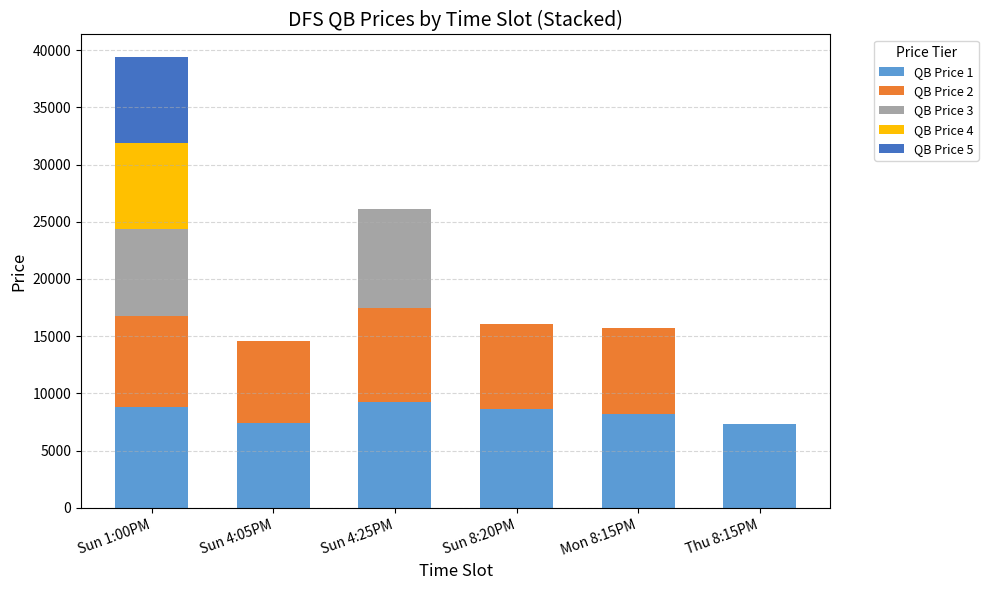

The value of QB Price 1 at Sun 1:00PM is 15654. True or false?

False